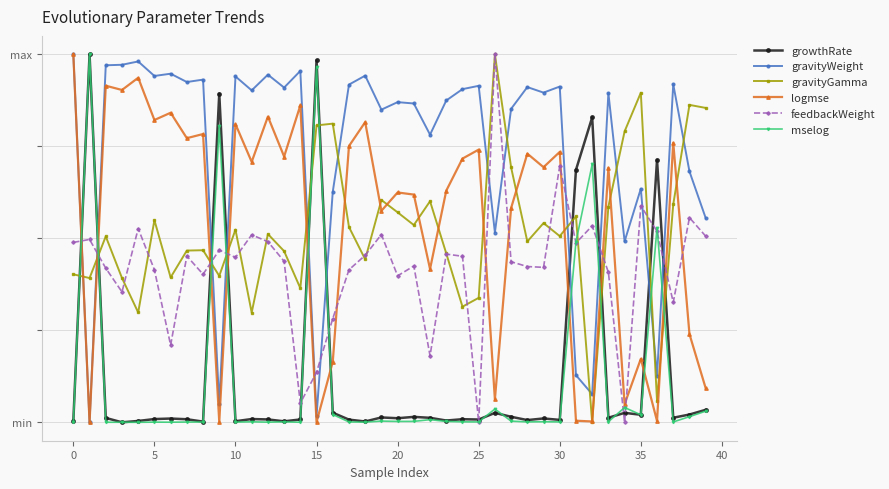

Reading right to left, list all the values displayed in this chart.

growthRate: 0.4	0.3	0.1	8.6	0.2	0.3	0.1	9.9	8.2	0.1	0.1	0.1	0.2	0.3	0.1	0.1	0.1	0.1	0.2	0.1	0.2	0.0	0.1	0.3	11.8	0.1	0.0	0.1	0.1	0.0	10.7	0.0	0.1	0.1	0.1	0.0	0.0	0.1	12.0	0.0
gravityWeight: 6.7	8.2	11.0	1.5	7.6	5.9	10.7	0.9	1.5	10.9	10.8	10.9	10.2	6.2	11.0	10.9	10.5	9.4	10.4	10.4	10.2	11.3	11.0	7.5	0.2	11.5	10.9	11.3	10.8	11.3	0.6	11.2	11.1	11.4	11.3	11.8	11.7	11.6	0.0	12.0
gravityGamma: 10.3	10.4	7.1	0.7	10.7	9.5	7.0	0.0	6.7	6.1	6.5	5.9	8.3	12.0	4.1	3.8	5.5	7.2	6.4	6.8	7.2	5.3	6.4	9.7	9.7	4.4	5.6	6.1	3.6	6.3	4.8	5.6	5.6	4.7	6.6	3.6	4.7	6.1	4.7	4.8
logmse: 1.1	2.9	9.1	0.0	2.1	0.6	8.3	0.0	0.1	8.8	8.3	8.8	7.0	0.7	8.9	8.6	7.6	5.0	7.4	7.5	6.9	9.8	9.0	2.0	0.0	10.3	8.7	10.0	8.5	9.7	0.0	9.4	9.3	10.1	9.9	11.2	10.8	11.0	0.0	12.0
feedbackWeight: 6.1	6.7	3.9	6.2	7.1	0.0	4.9	6.4	5.8	8.4	5.1	5.1	5.2	12.0	0.0	5.4	5.5	2.2	5.1	4.8	6.1	5.4	5.0	3.4	1.6	0.6	5.3	5.9	6.1	5.4	5.6	4.8	5.4	2.5	5.0	6.3	4.3	5.0	6.0	5.9
mselog: 0.4	0.2	0.0	6.3	0.2	0.5	0.0	8.4	5.9	0.0	0.0	0.0	0.0	0.4	0.0	0.0	0.0	0.1	0.0	0.0	0.0	0.0	0.0	0.3	11.6	0.0	0.0	0.0	0.0	0.0	9.6	0.0	0.0	0.0	0.0	0.0	0.0	0.0	12.0	0.0